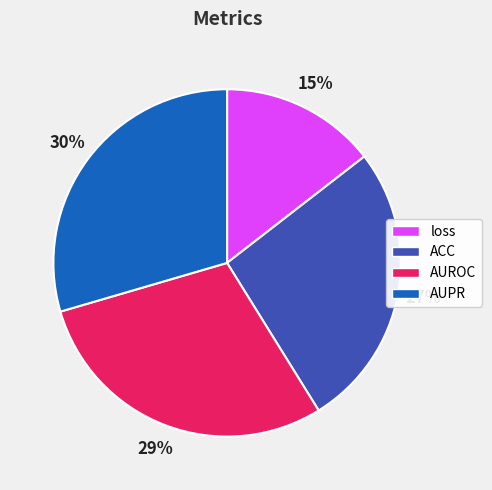

The AUROC slice represents 40% of the pie. True or false?

False